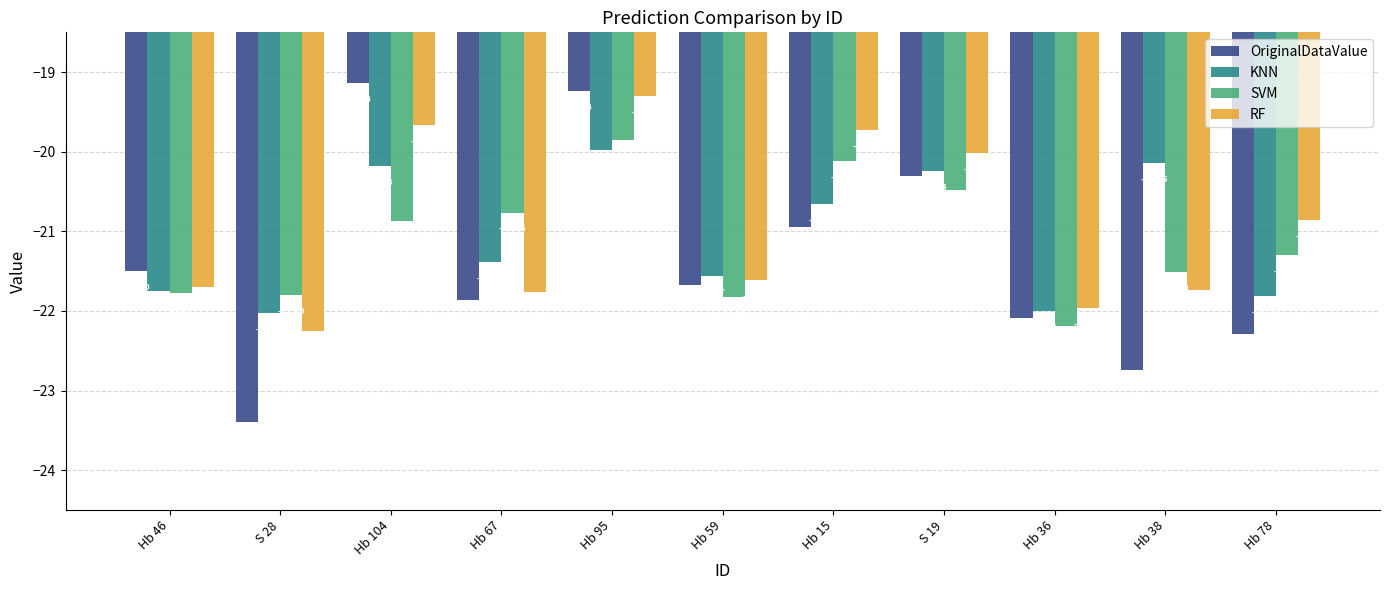

How many data points does each series have?

11